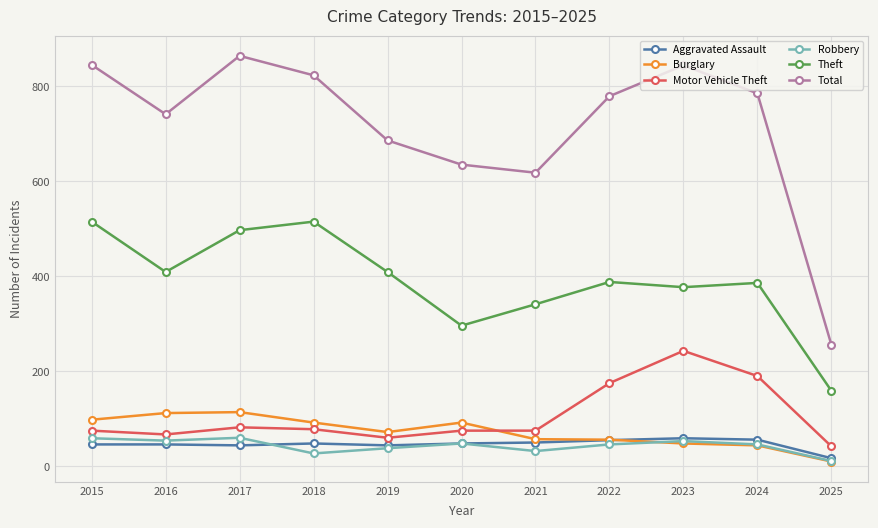

What are all the series names shown in the legend?

Aggravated Assault, Burglary, Motor Vehicle Theft, Robbery, Theft, Total